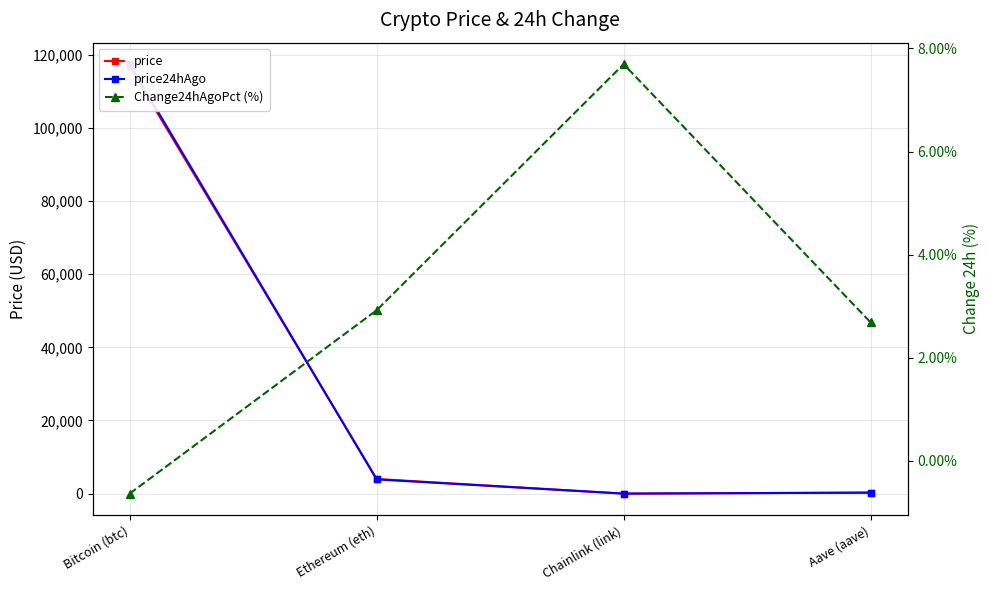

How many interior local valleys does the price series have?

1